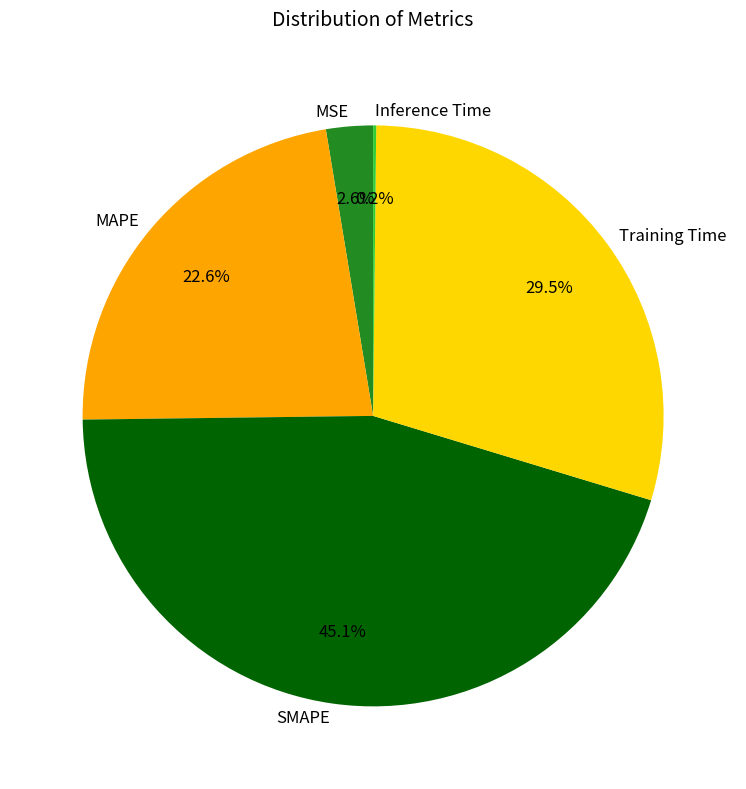

What is the ratio of the value at MAPE to the value at SMAPE?

0.5